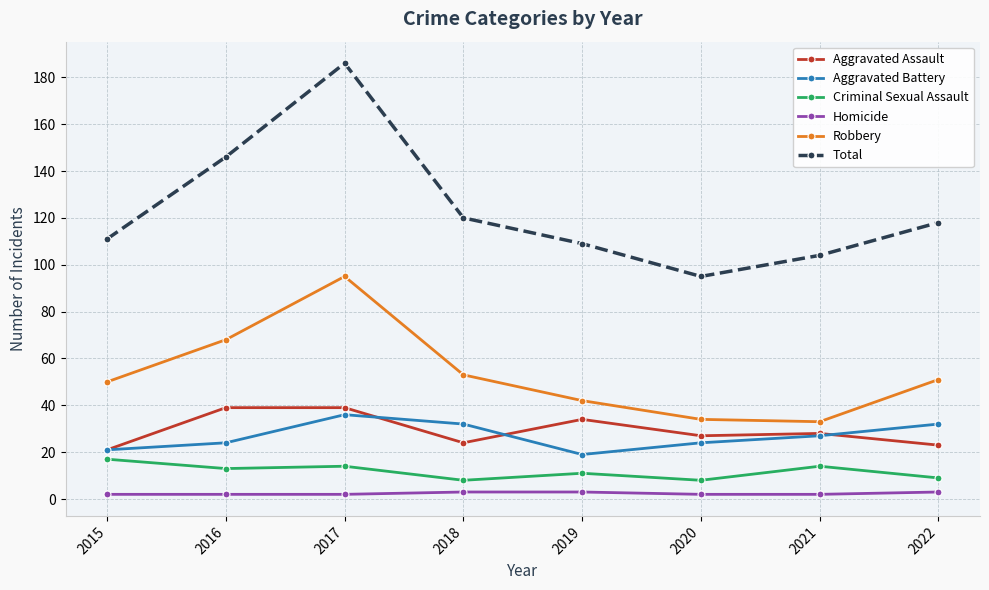

Reading left to right, what are all the values shown in this chart?

Aggravated Assault: 2015=21	2016=39	2017=39	2018=24	2019=34	2020=27	2021=28	2022=23
Aggravated Battery: 2015=21	2016=24	2017=36	2018=32	2019=19	2020=24	2021=27	2022=32
Criminal Sexual Assault: 2015=17	2016=13	2017=14	2018=8	2019=11	2020=8	2021=14	2022=9
Homicide: 2015=2	2016=2	2017=2	2018=3	2019=3	2020=2	2021=2	2022=3
Robbery: 2015=50	2016=68	2017=95	2018=53	2019=42	2020=34	2021=33	2022=51
Total: 2015=111	2016=146	2017=186	2018=120	2019=109	2020=95	2021=104	2022=118